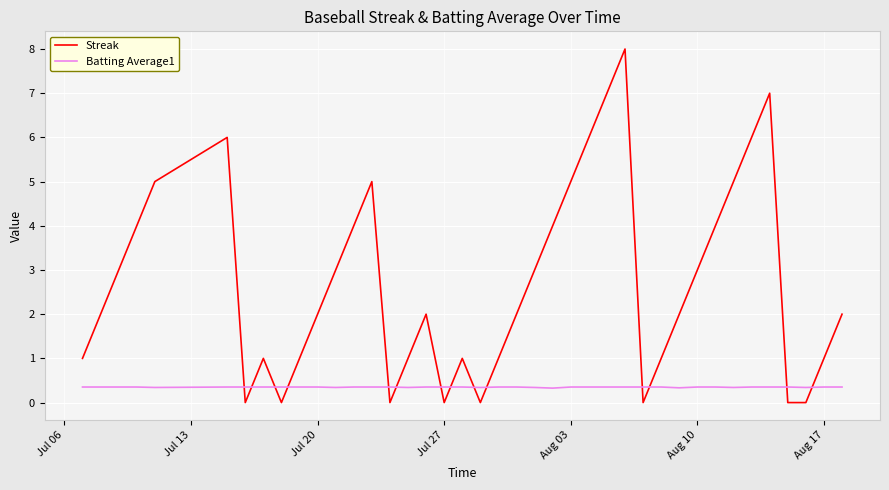

What is the difference between the maximum and second lowest values in the Streak series?

8.0